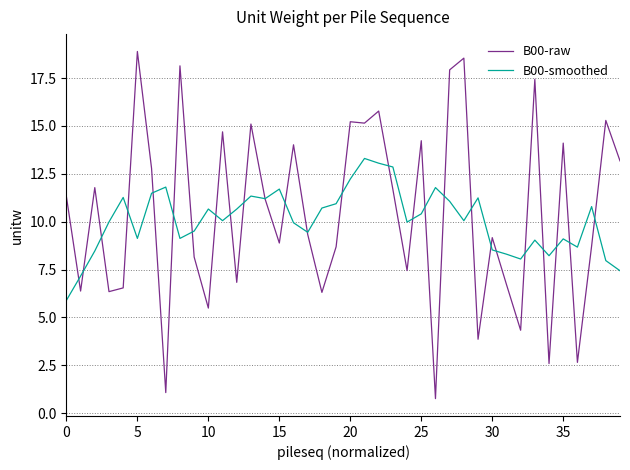

Which series has the largest range (max minus min)?

B00-raw